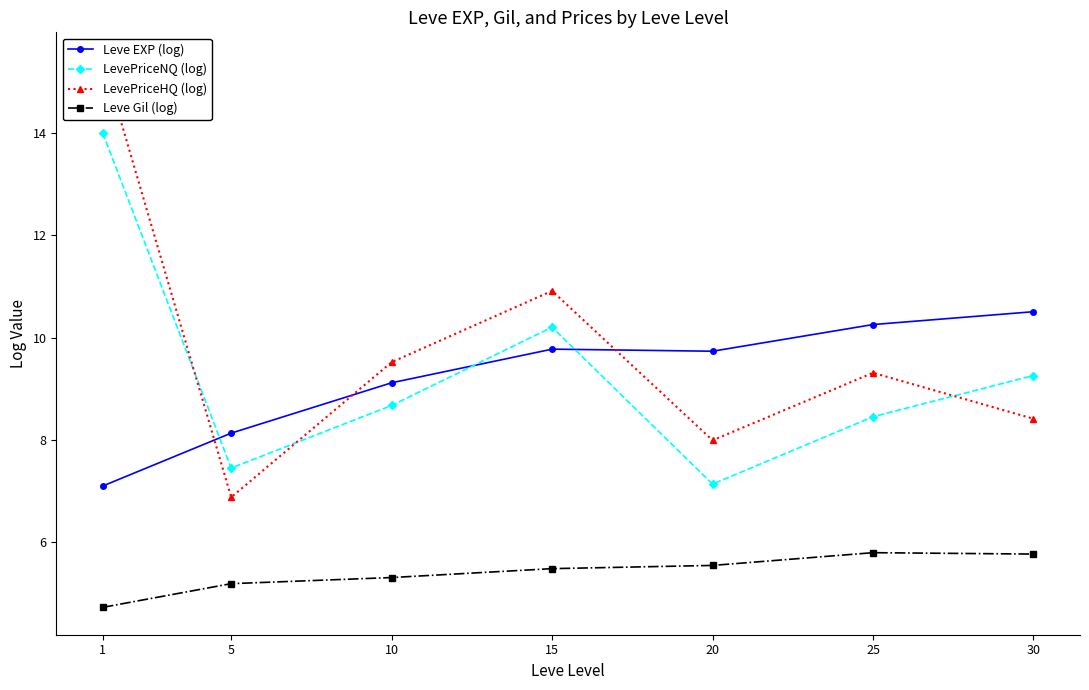

What is the average value of the Leve Gil (log) series?

5.4